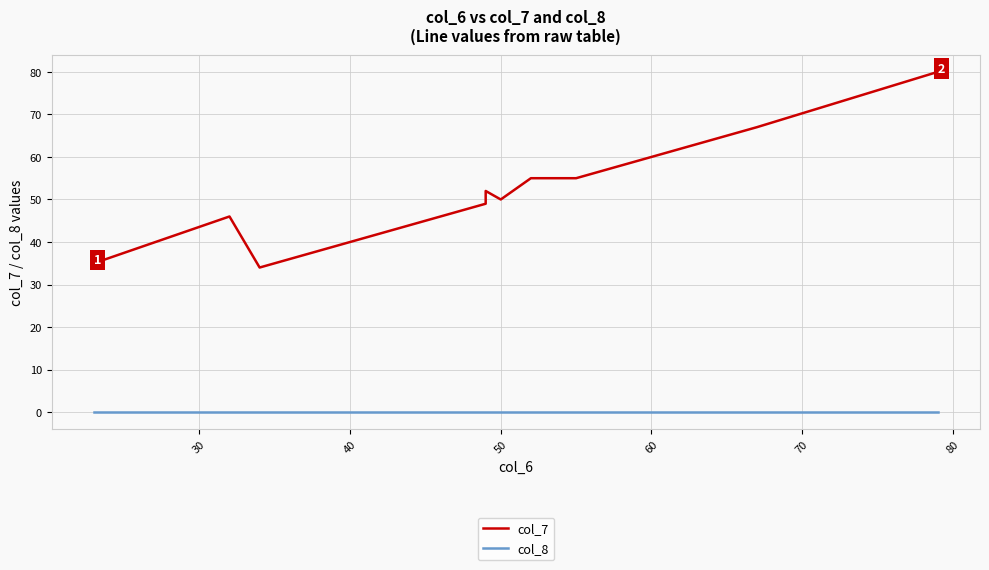

Does the chart display data point markers on the line(s)?

No